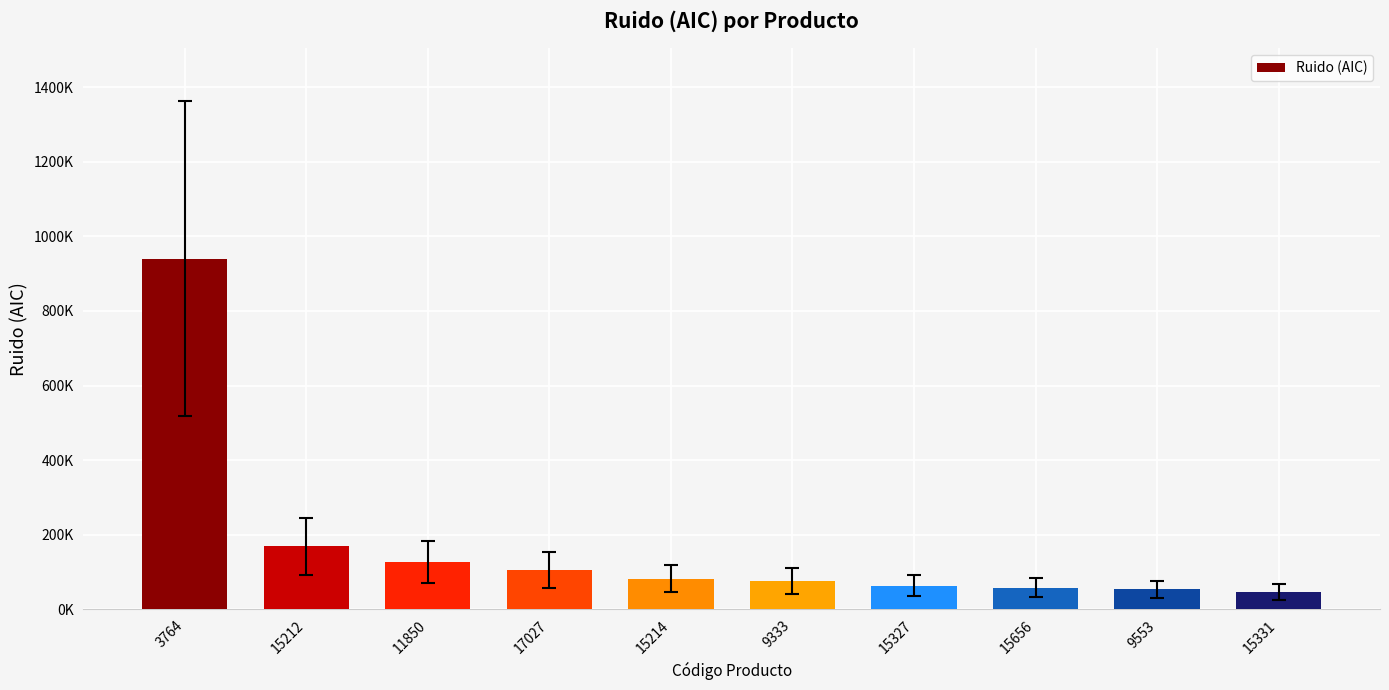

What value does the data have at 3764?

940193.5